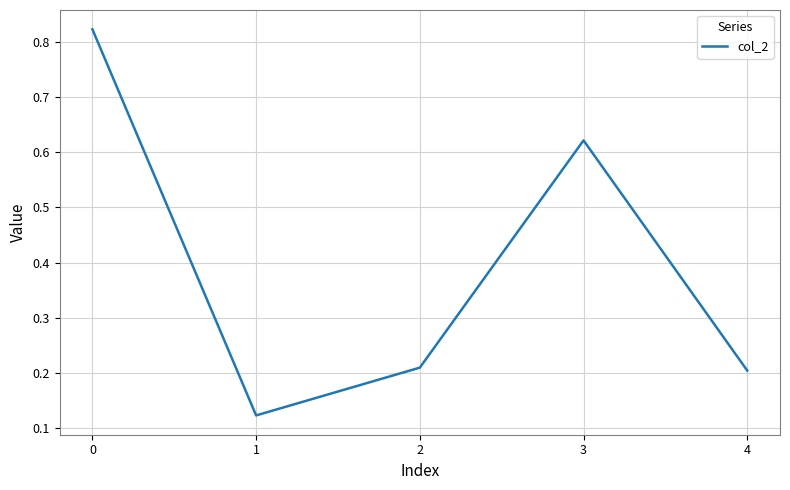

At which label is the value closest to 0?

1